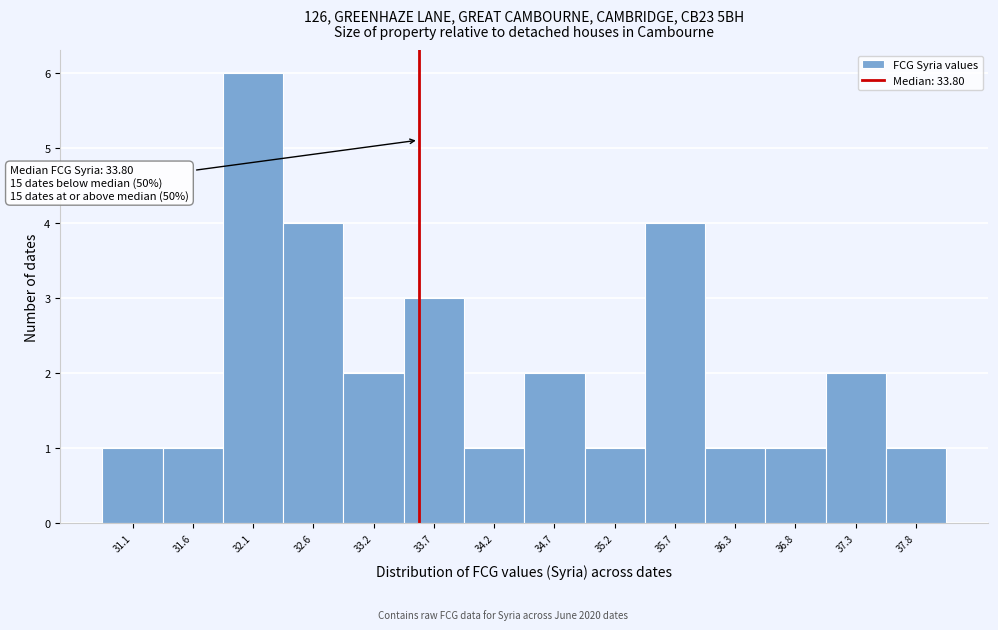

Reading left to right, list all the values displayed in this chart.

1	1	6	4	2	3	1	2	1	4	1	1	2	1